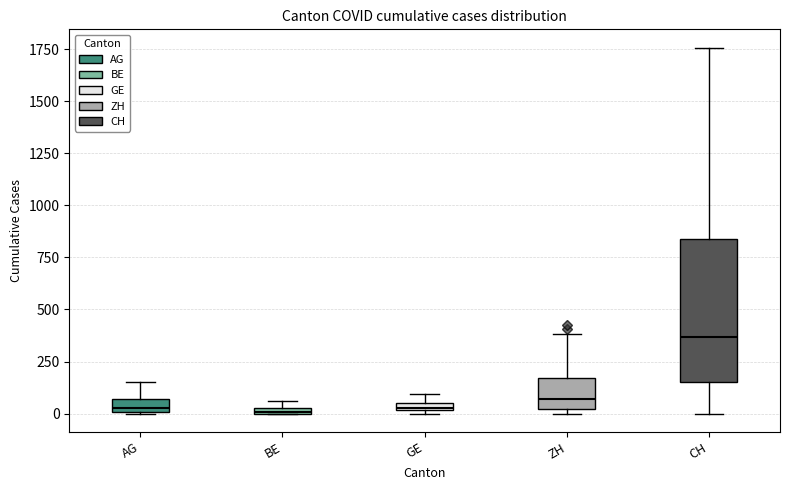

Where does the upper whisker of the box for ZH end on the y-axis? The values are not printed on the chart, so give them approximately, as read against the axis.

400